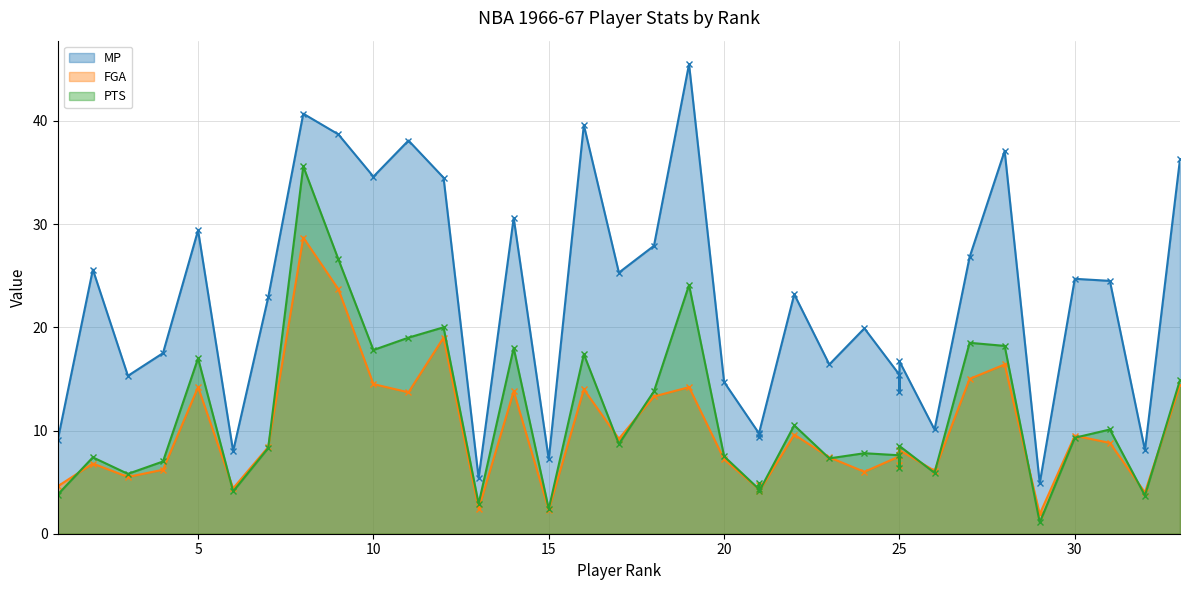

True or false: MP and PTS cross at least once.

False